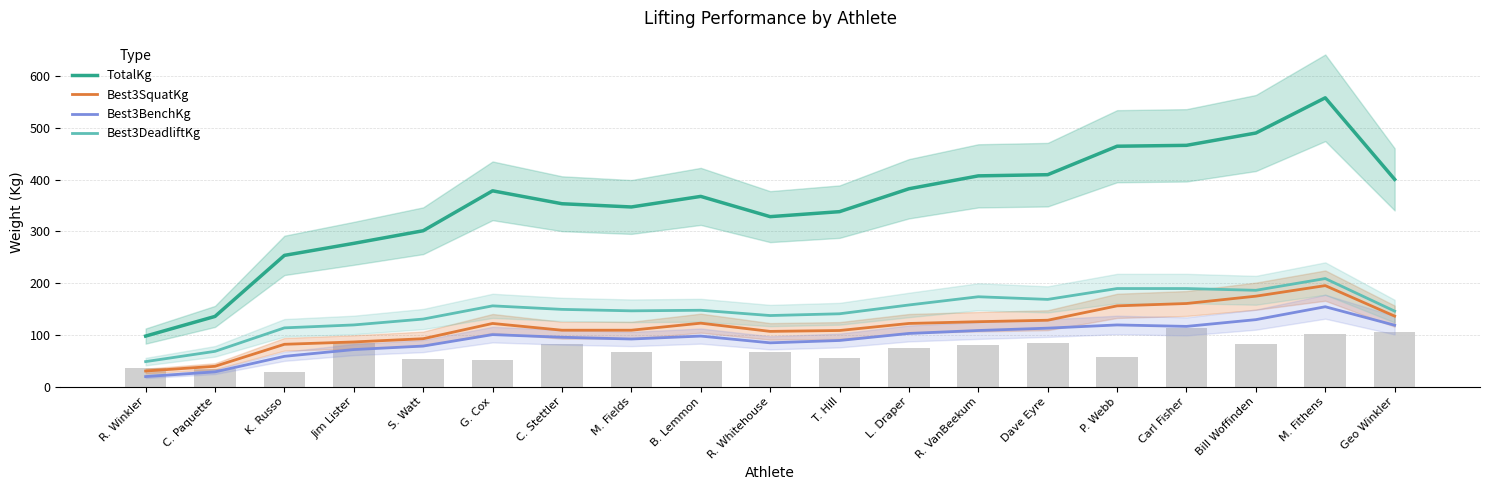

Rank the categories by Best3BenchKg value from highest to lowest.

M. Fithens, Bill Woffinden, P. Webb, Geo Winkler, Carl Fisher, Dave Eyre, R. VanBeekum, L. Draper, G. Cox, B. Lemmon, C. Stettler, M. Fields, T. Hill, R. Whitehouse, S. Watt, Jim Lister, K. Russo, C. Paquette, R. Winkler